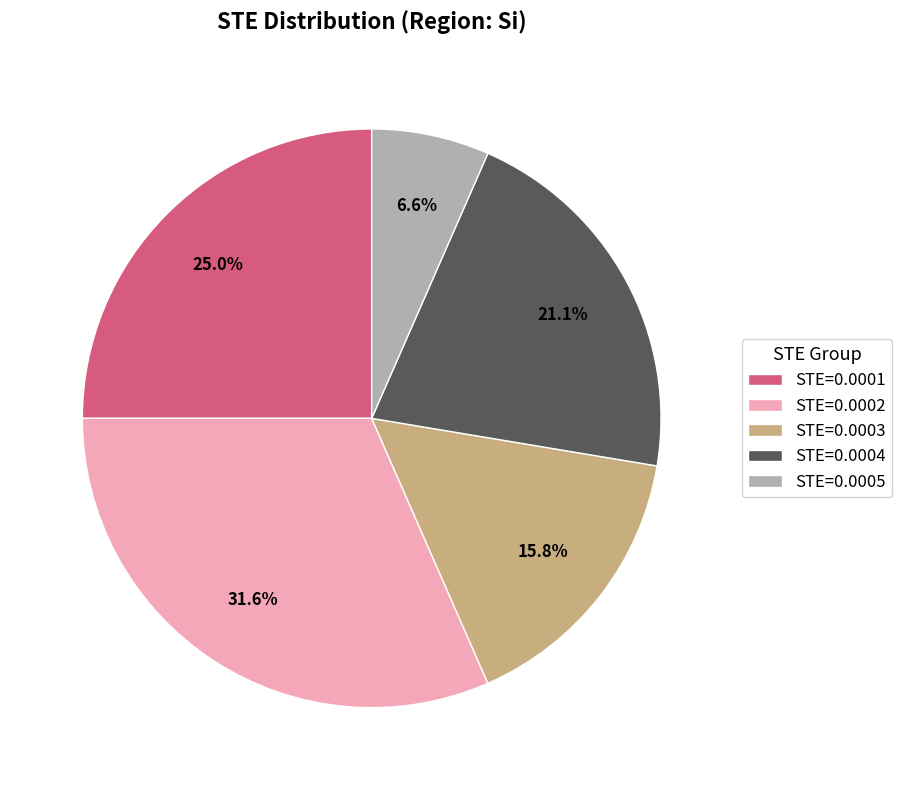

Do STE=0.0004 and STE=0.0002 together represent more than half of the pie?

Yes